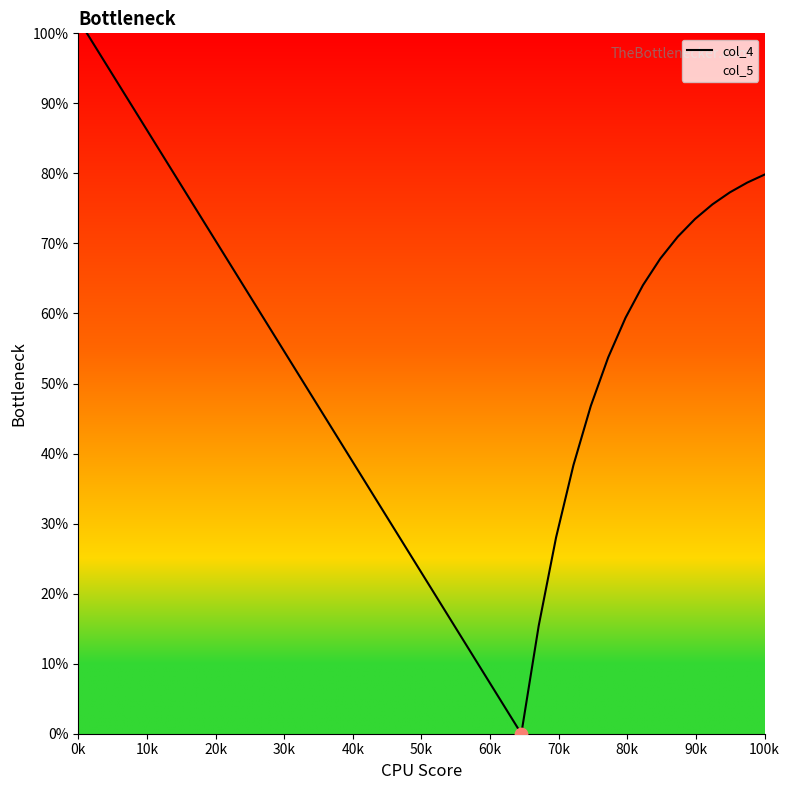

At how many categories does at least one series exceed 0?

39